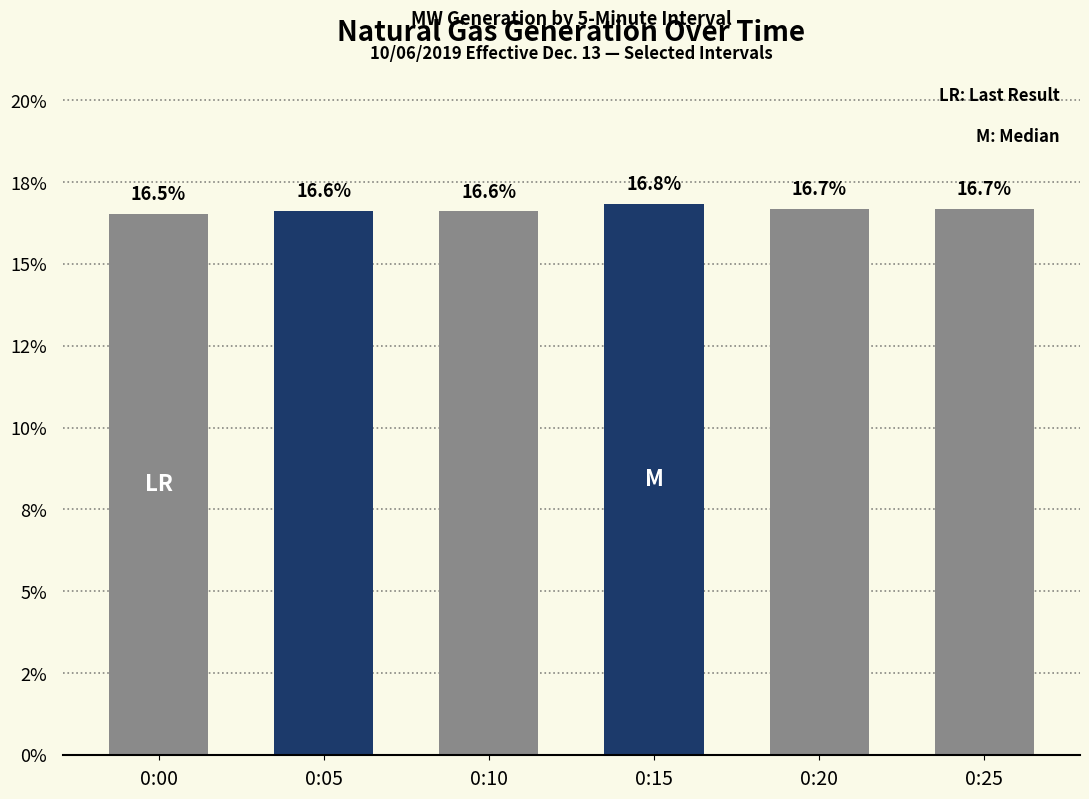

What is the maximum value shown in the chart?

16.8